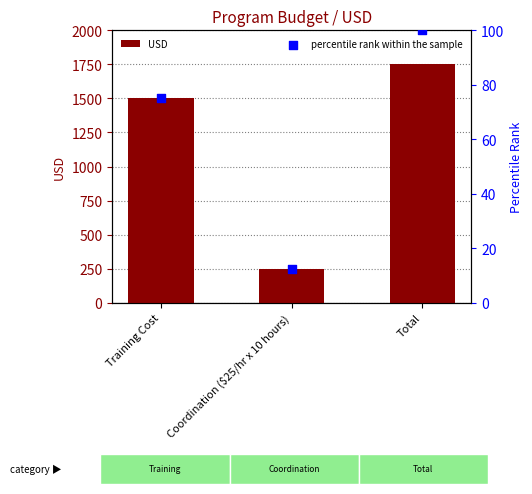

What is the total value across all series at Total?

1850.0